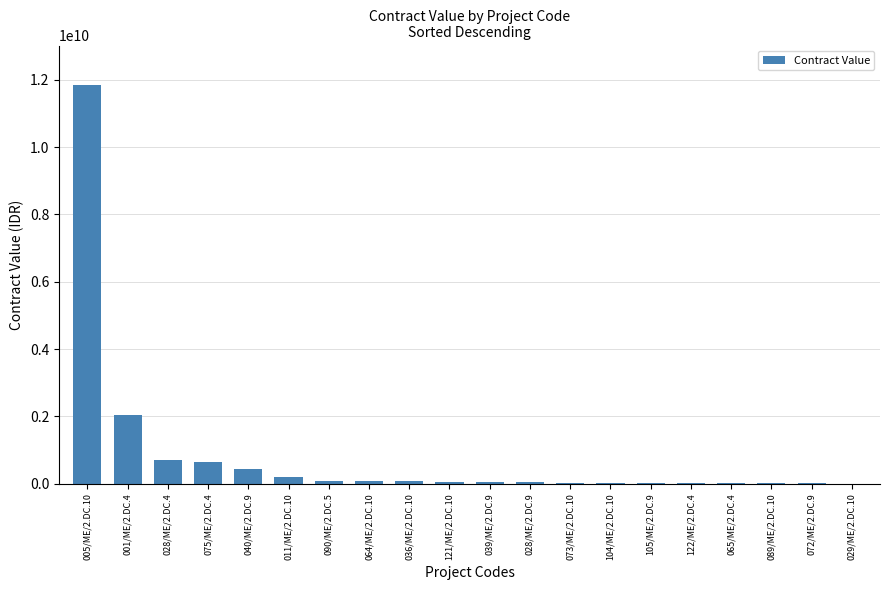

At which category does the chart reach its peak across all series?

005/ME/2.DC.10